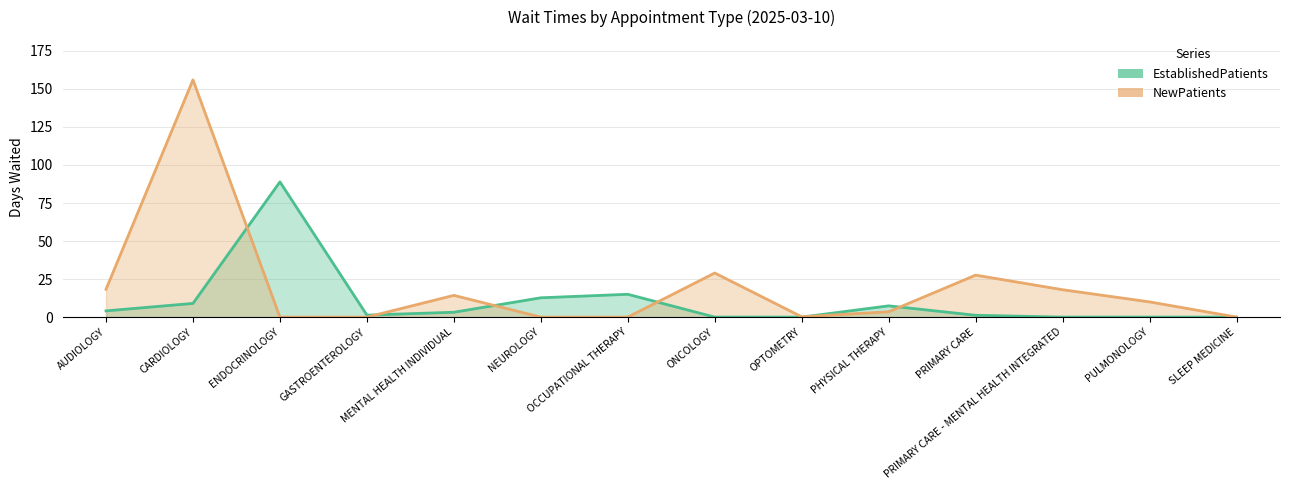

At which label is NewPatients closest to 78?

ONCOLOGY